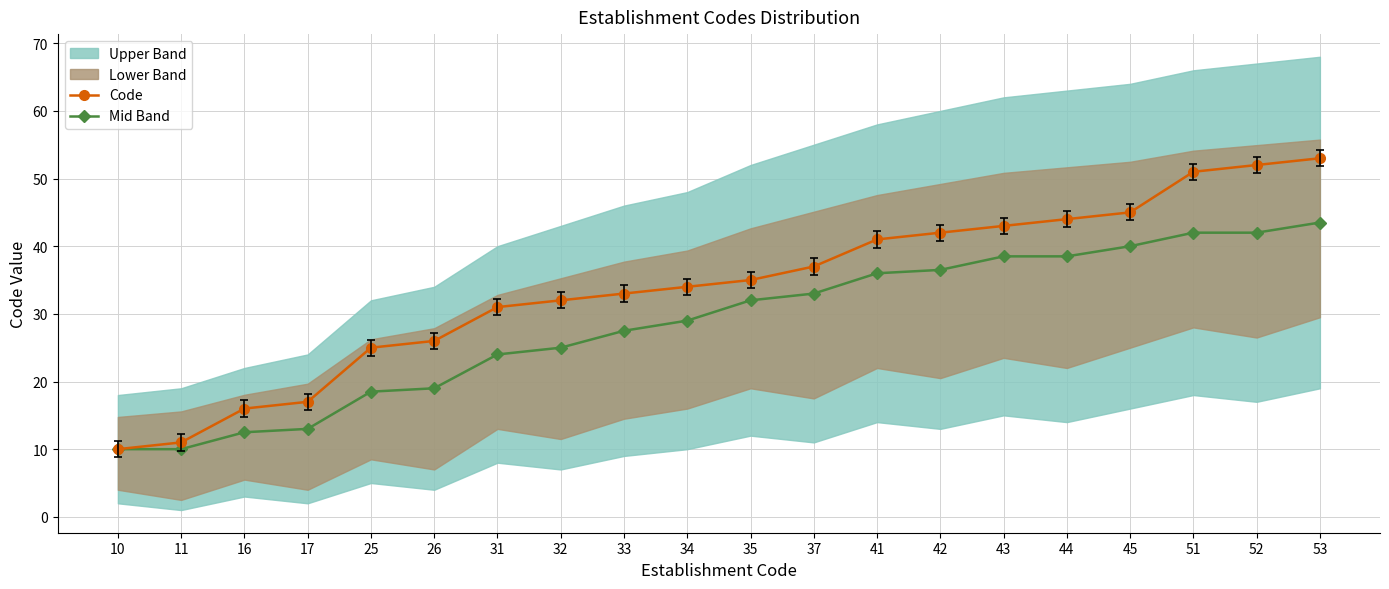

What is the greatest value displayed?

53.0